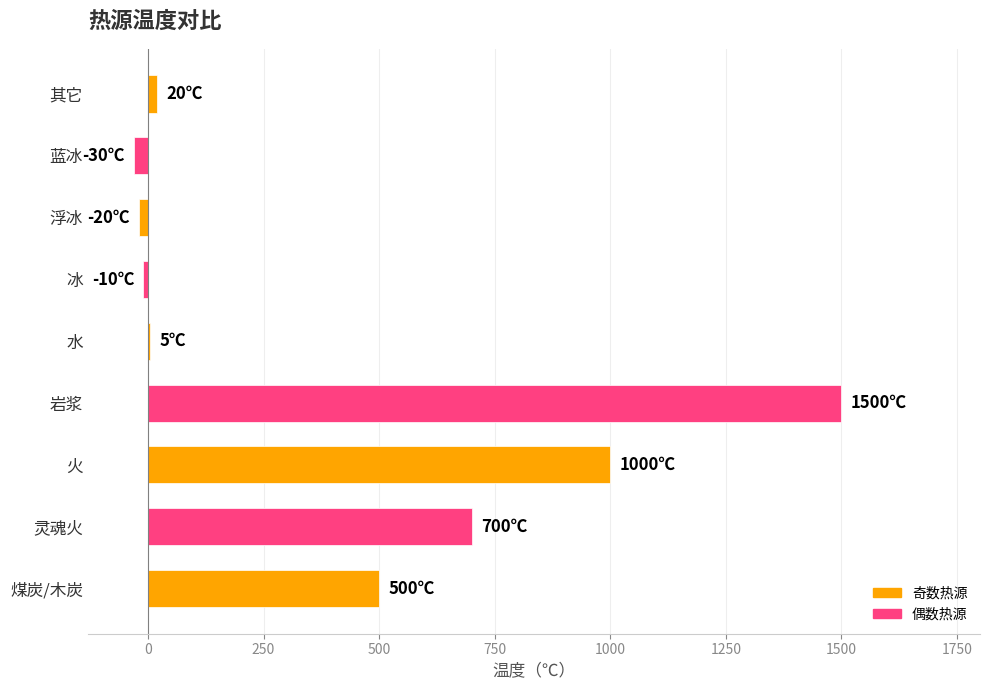

Is it true that the value at 岩浆 is 1500?

True